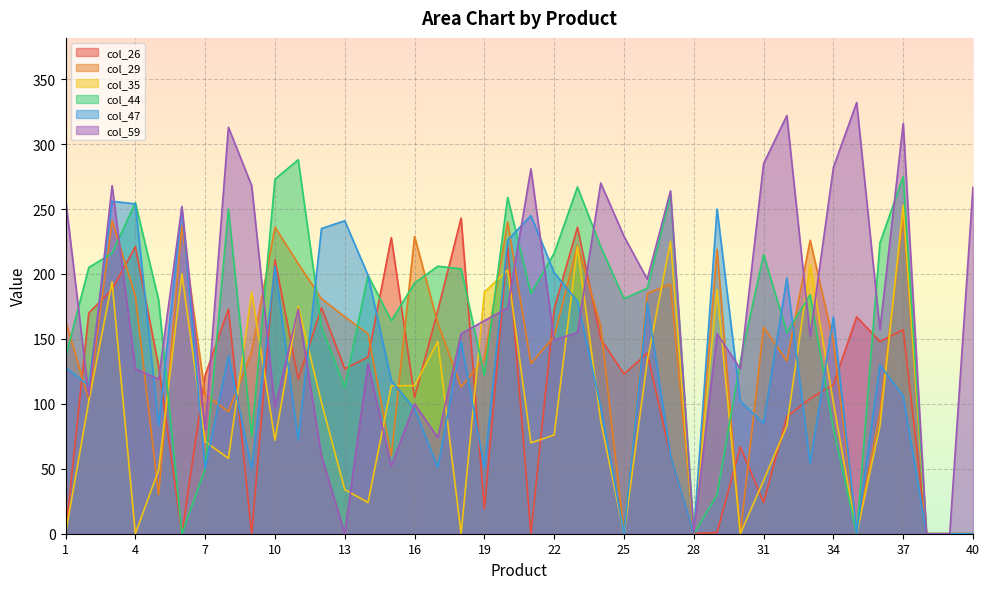

Which category has the lowest value across all series?

1